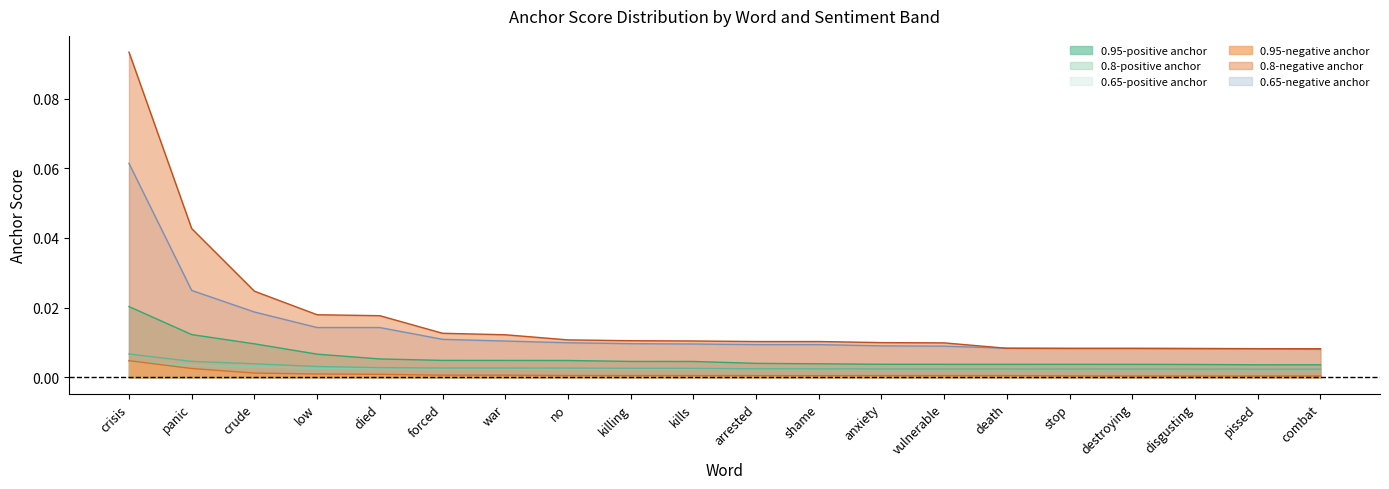

Does the chart display data point markers on the line(s)?

No